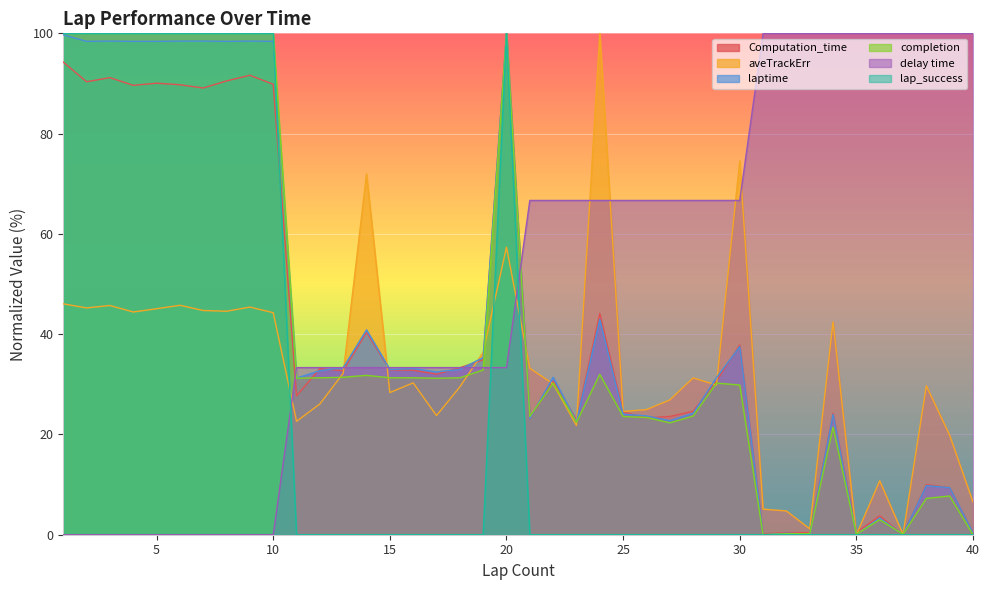

Which has a higher value, 3 or 36?

3